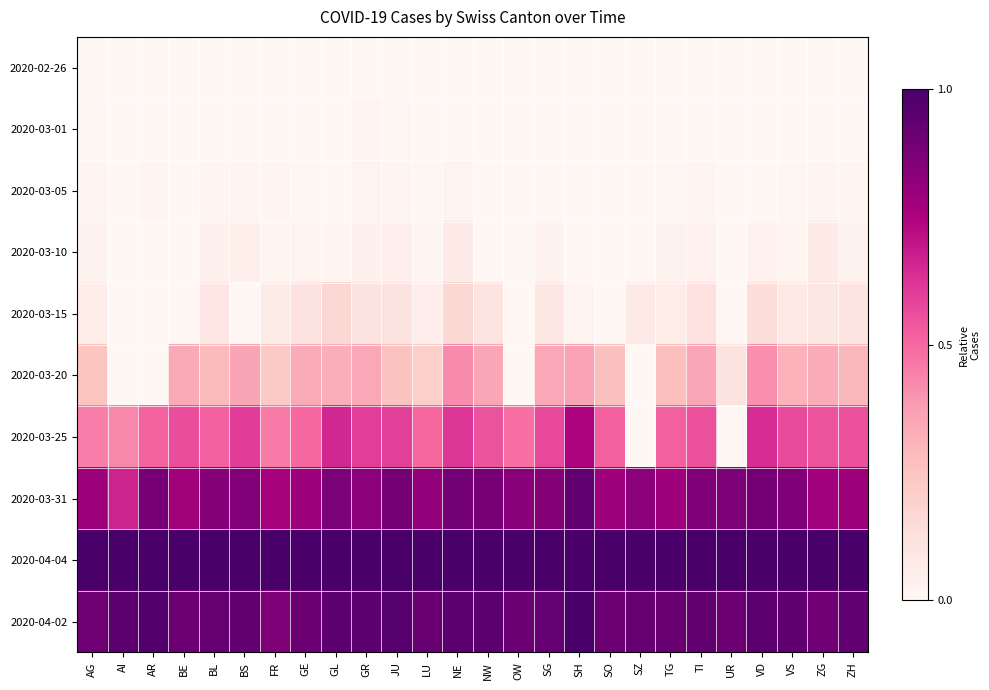

Which has a higher value, SG or SH?

SG